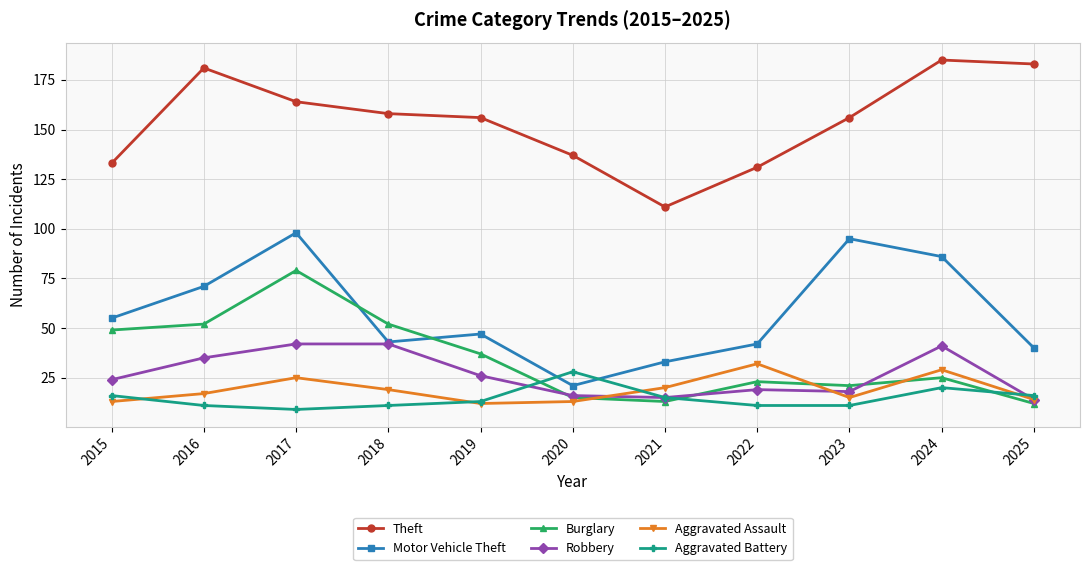

How many times do Robbery and Burglary cross each other?

3